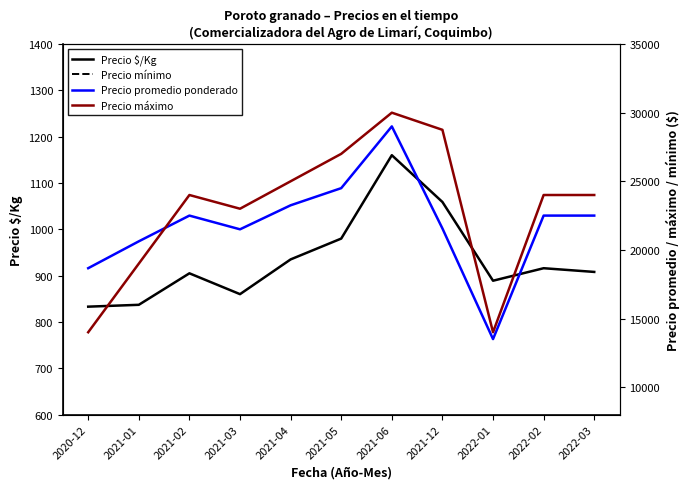

What is the label of the 7th point from the left?

2021-06